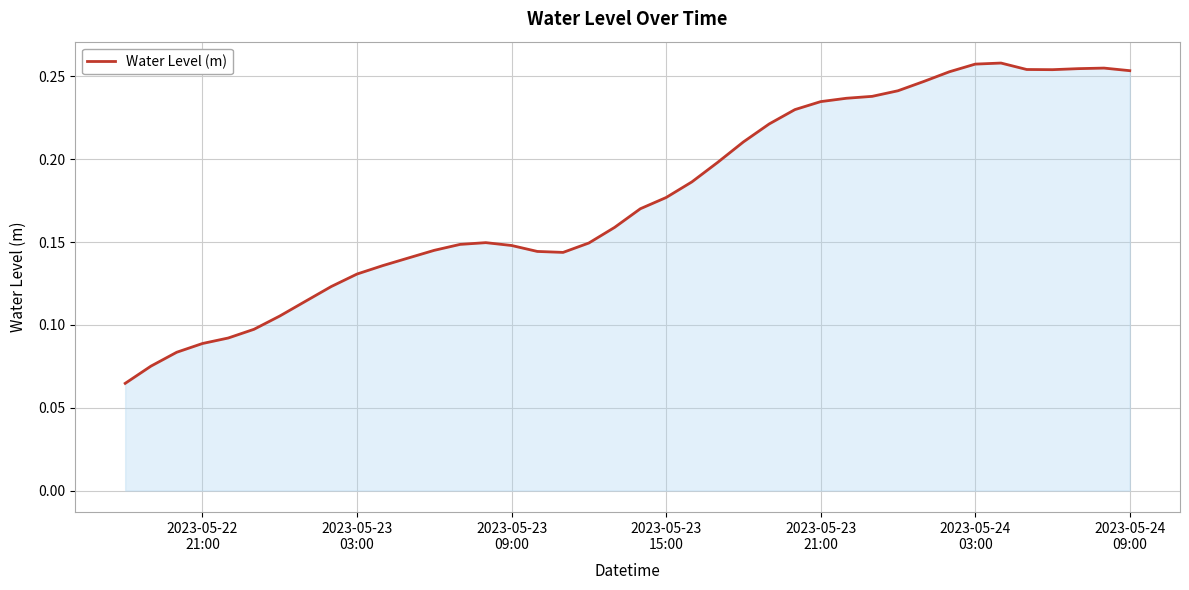

At which label is the value closest to 0?

2023-05-22
21:00